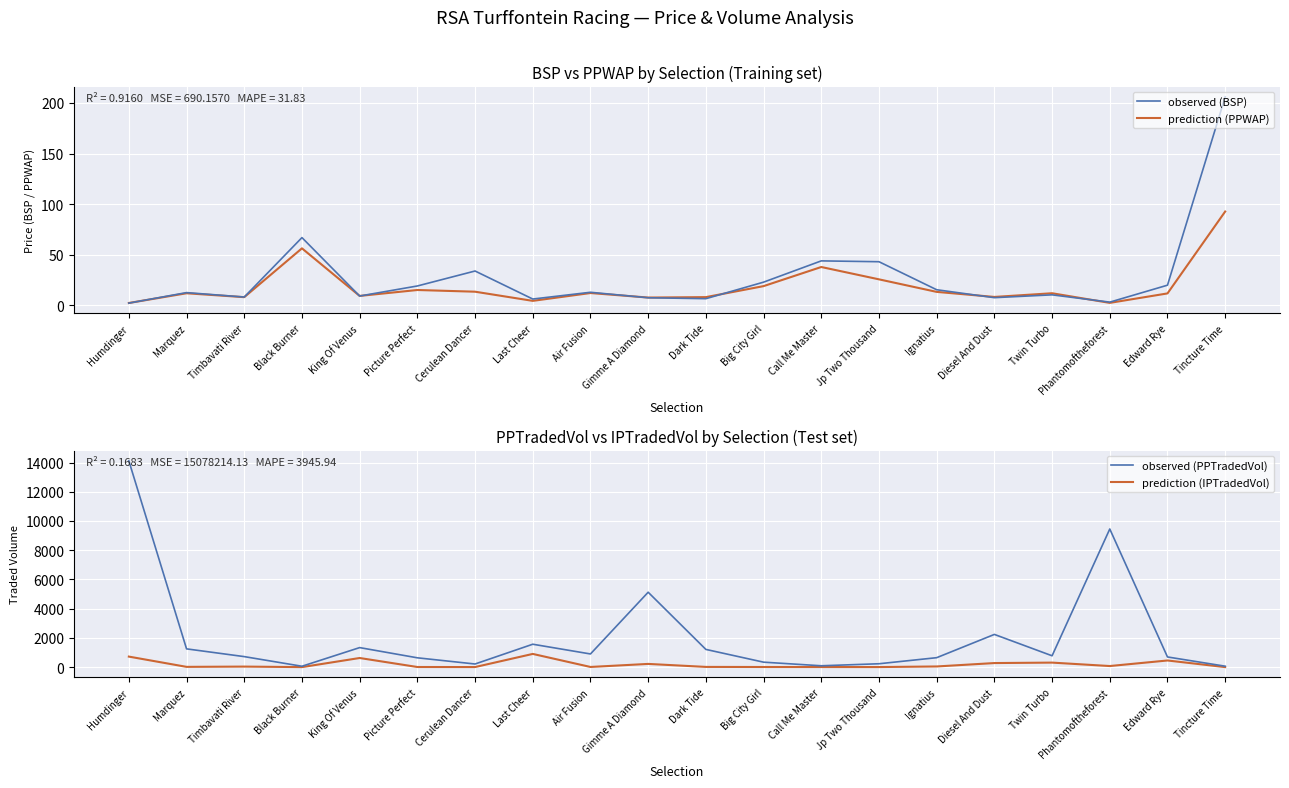

How many values in the observed (PPTradedVol) series are below 775?

10